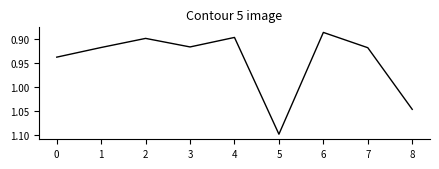

Is it true that the value at 6 is 0.9?

True